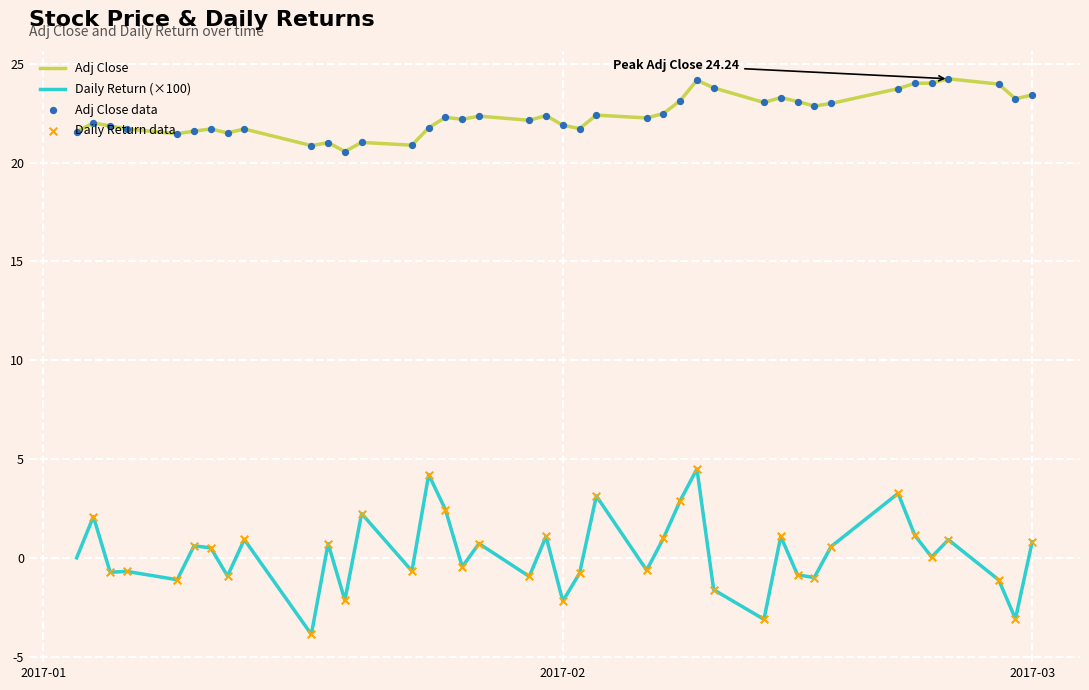

Which series has the largest range (max minus min)?

Daily Return (×100)